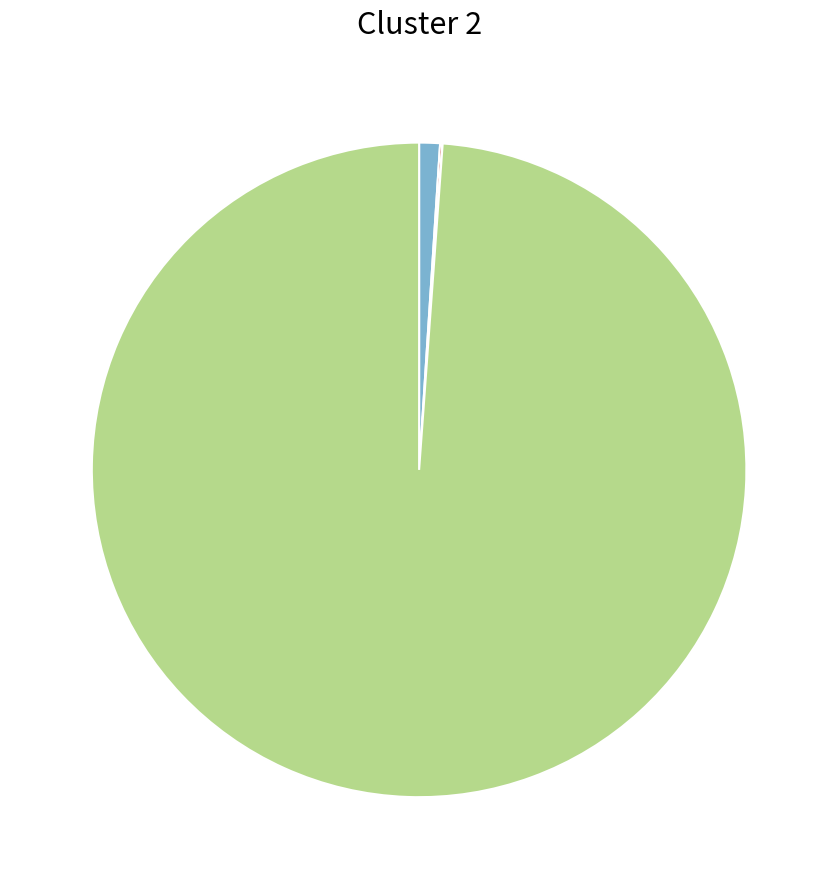

Does any single category account for the majority?

Yes